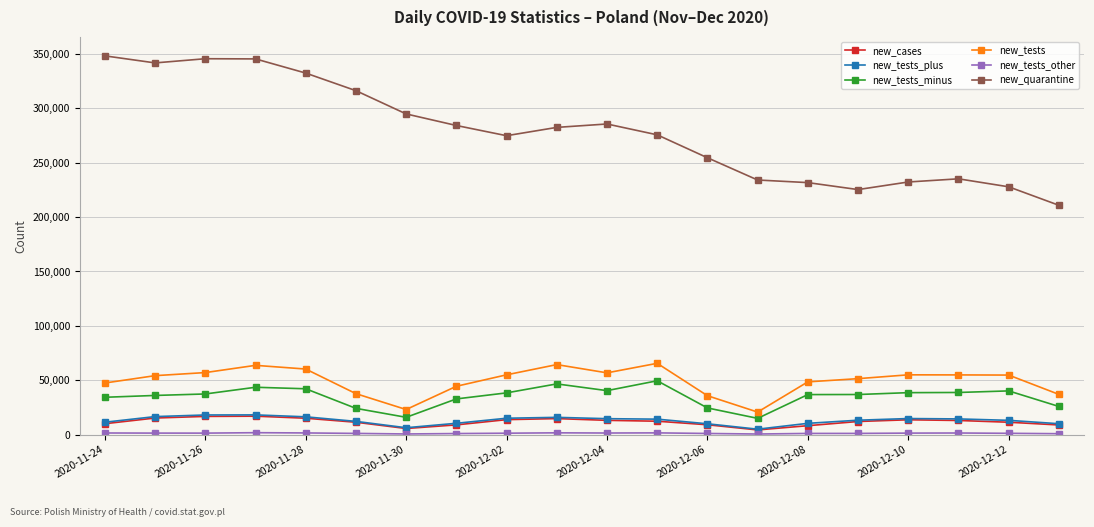

Which series has the largest total across all categories?

new_quarantine